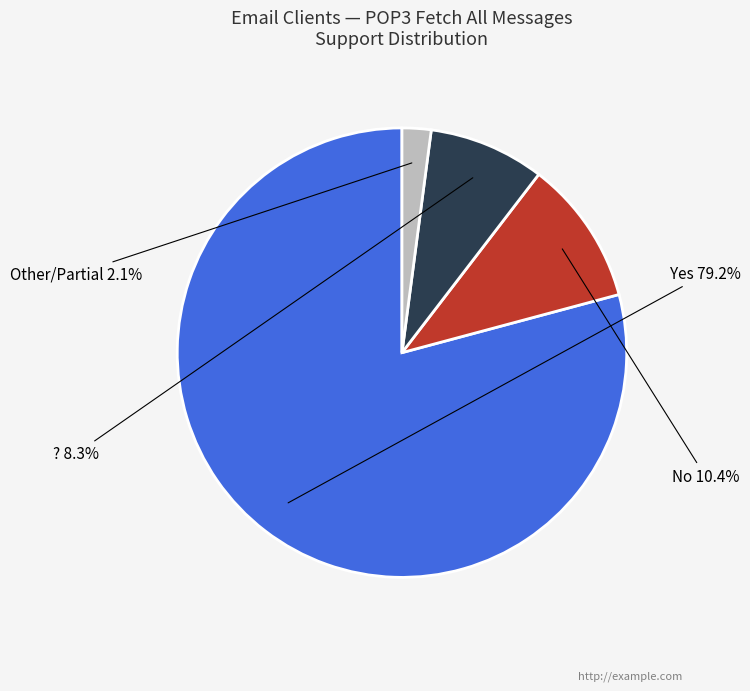

Does any single category account for the majority?

Yes